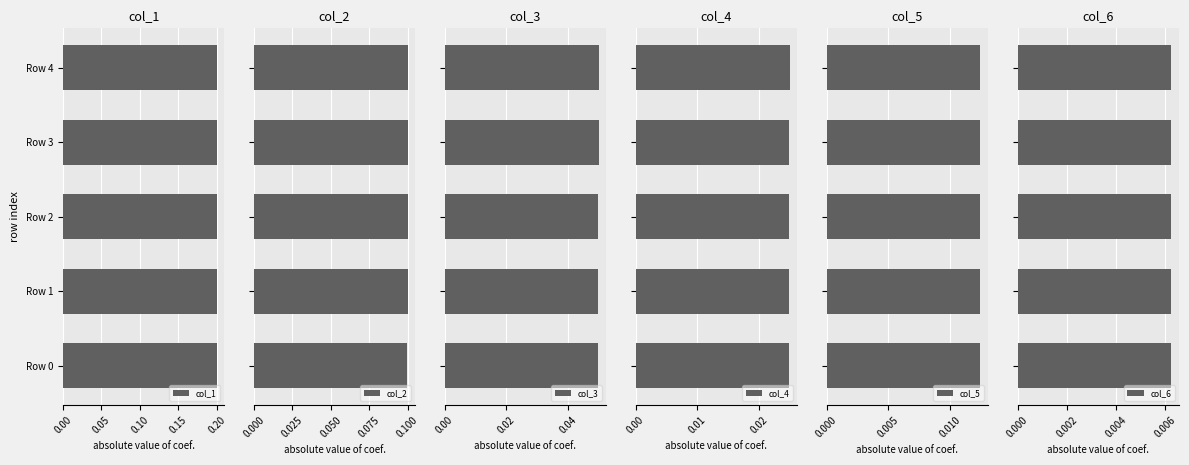

The col_1 series shows 0.1 at Row 2. True or false?

False